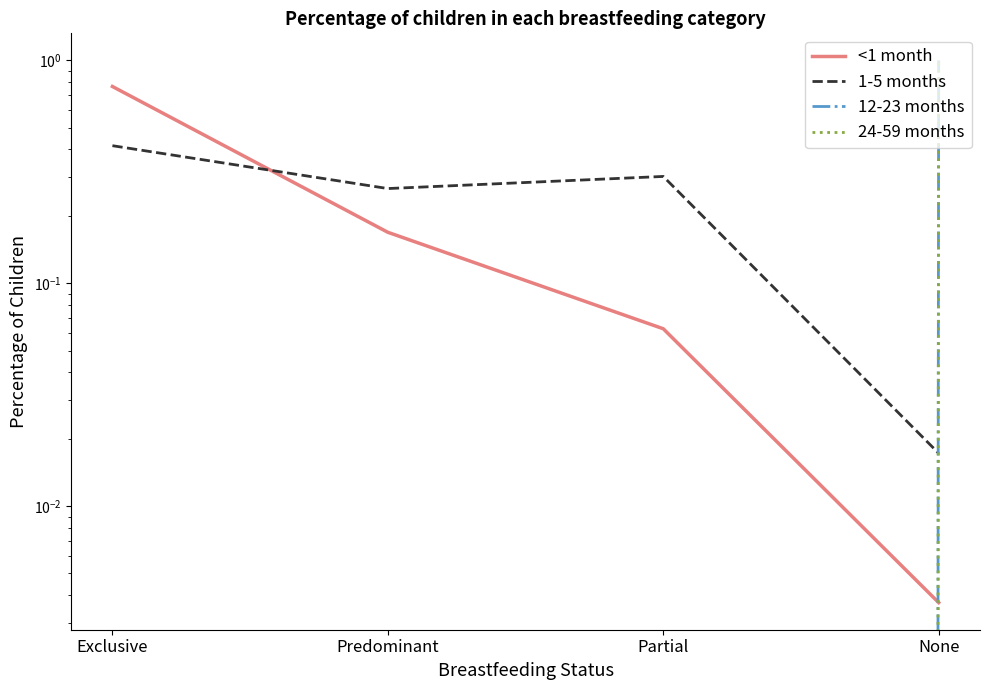

Reading left to right, list all the values displayed in this chart.

<1 month: Exclusive=0.8	Predominant=0.2	Partial=0.1	None=0.0
1-5 months: Exclusive=0.4	Predominant=0.3	Partial=0.3	None=0.0
12-23 months: Exclusive=0.0	Predominant=0.0	Partial=0.0	None=1.0
24-59 months: Exclusive=0.0	Predominant=0.0	Partial=0.0	None=1.0